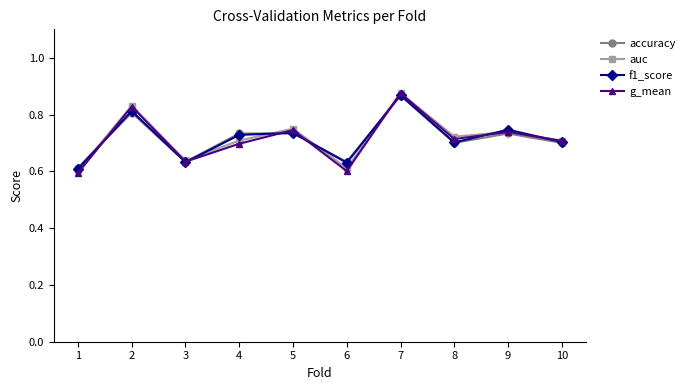

What are all the series names shown in the legend?

accuracy, auc, f1_score, g_mean